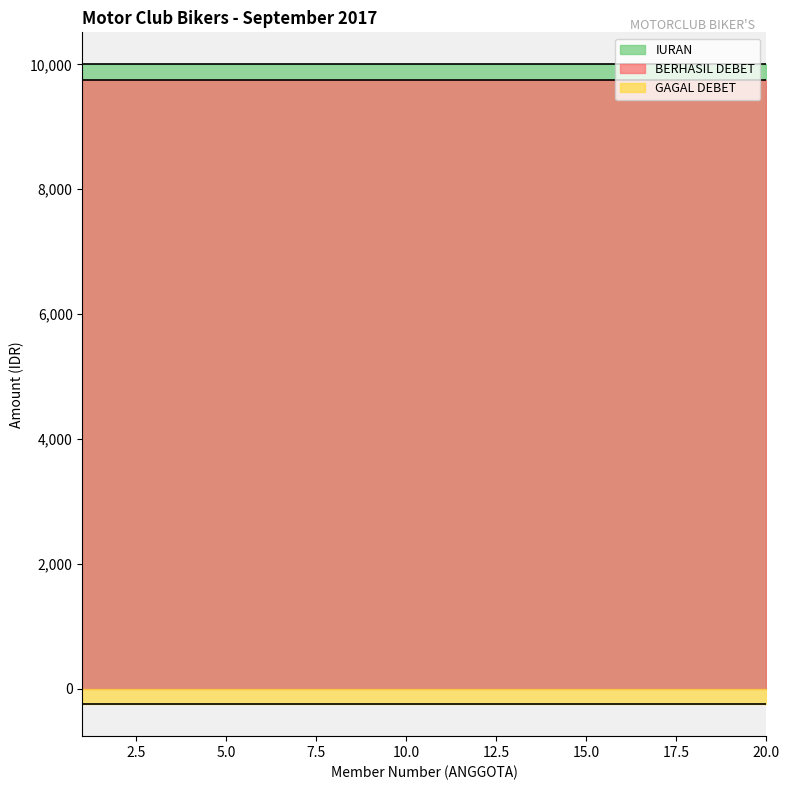

At which label does GAGAL DEBET reach its minimum?

1